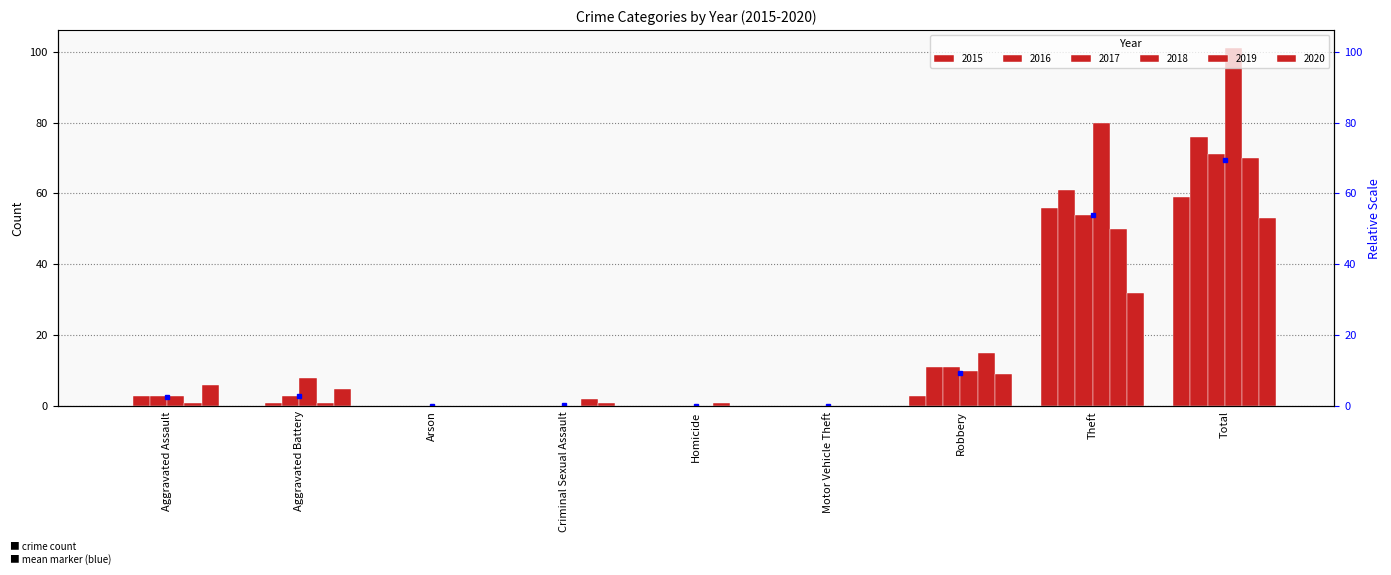

List the series in order of their peak value, lowest first.

2020, 2015, 2019, 2017, 2016, 2018